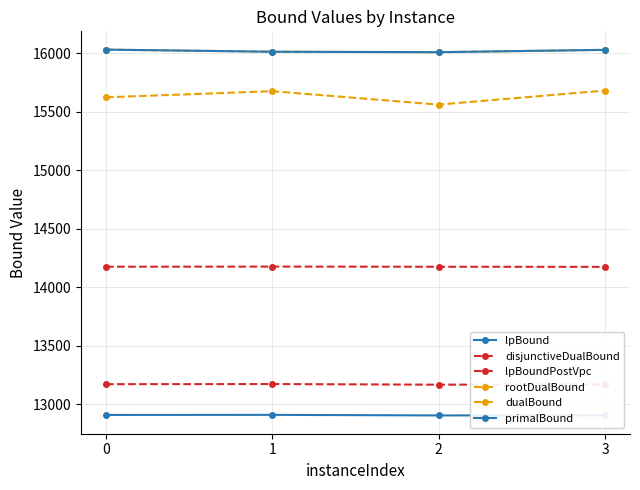

Does the chart have visible grid lines?

Yes